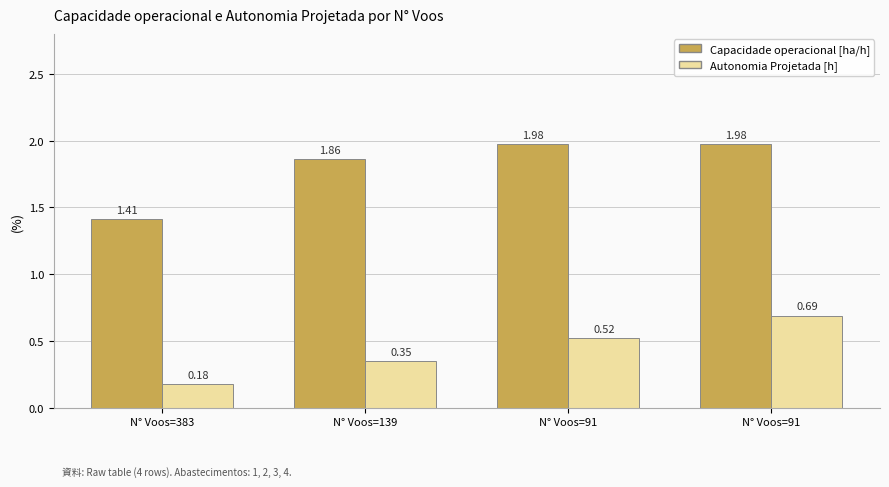

What is the value of the Autonomia Projetada [h] bar at the 3rd from the left?

0.5